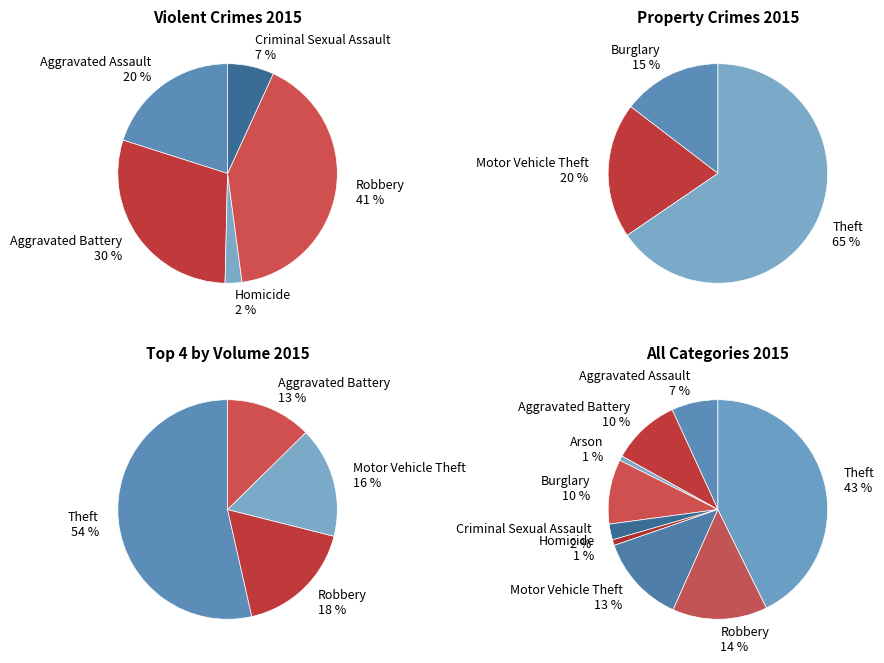

Does any single category account for the majority?

No